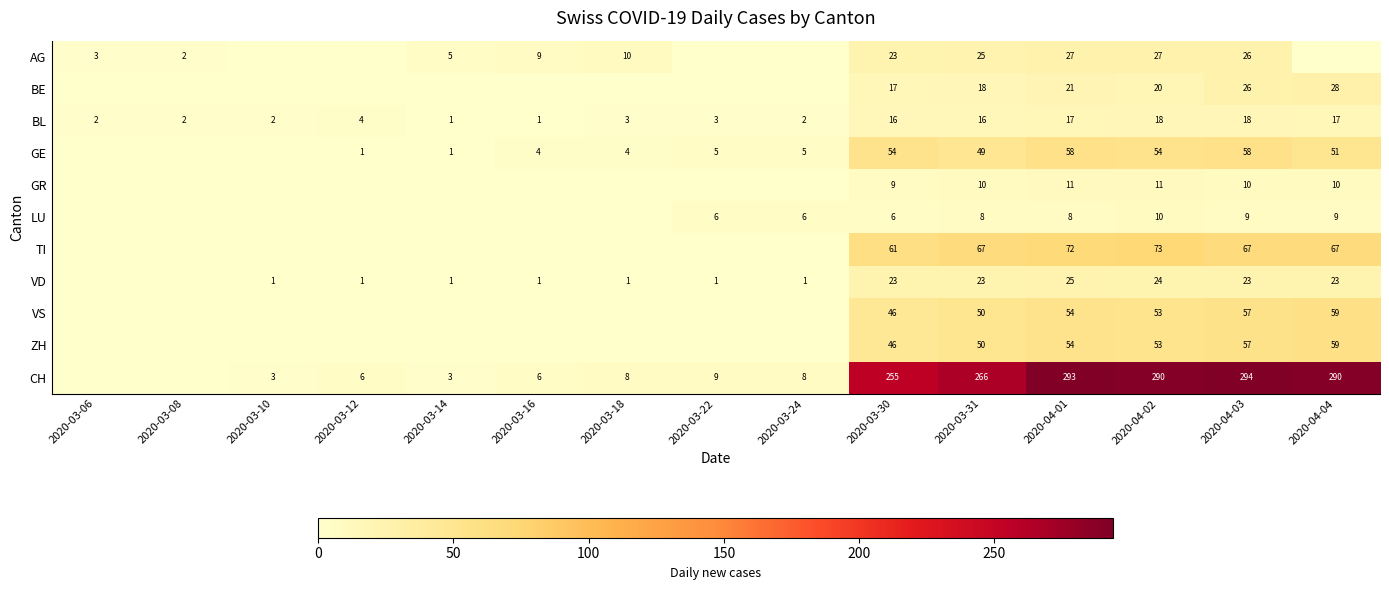

Is the value of BL at 2020-04-01 greater than the value of GR at 2020-04-04?

Yes